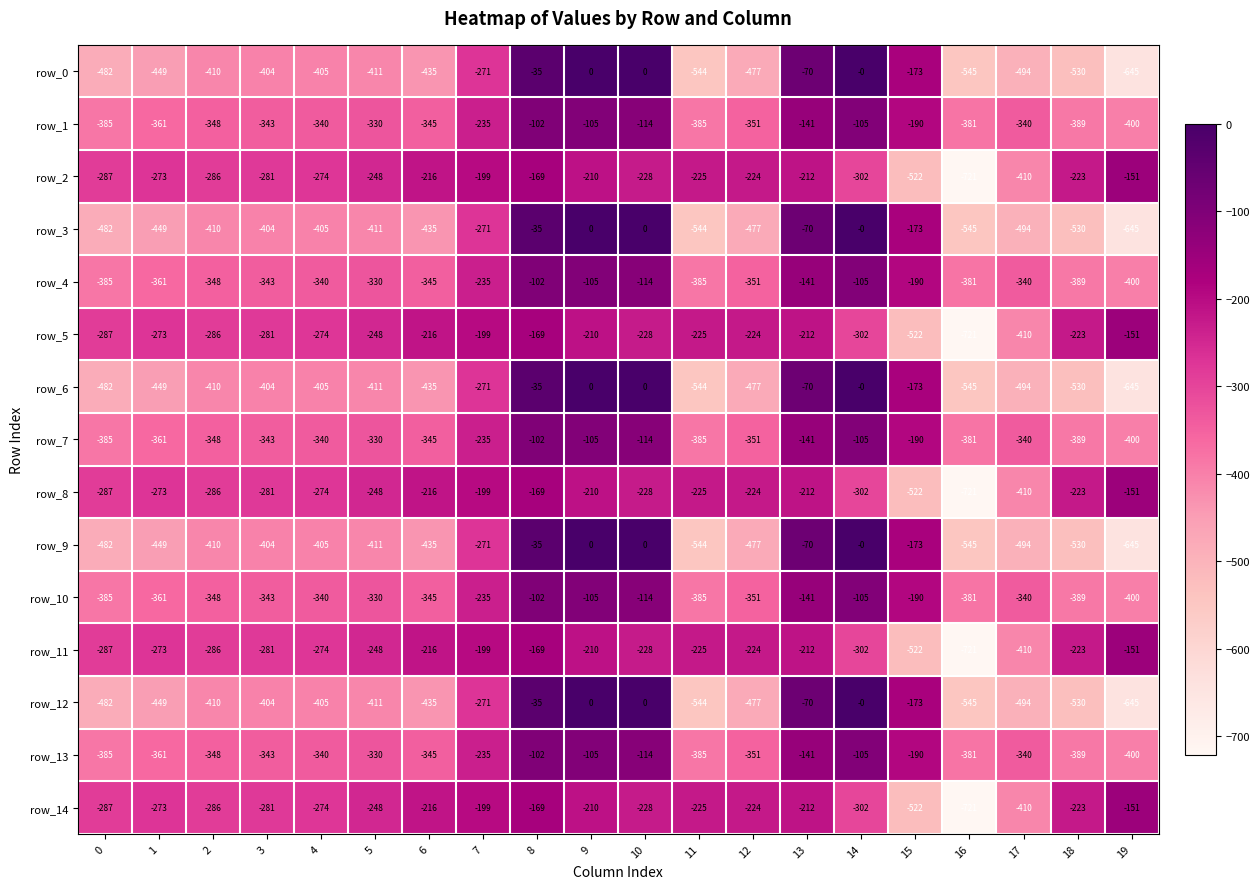

At which category does the chart reach its minimum across all series?

16